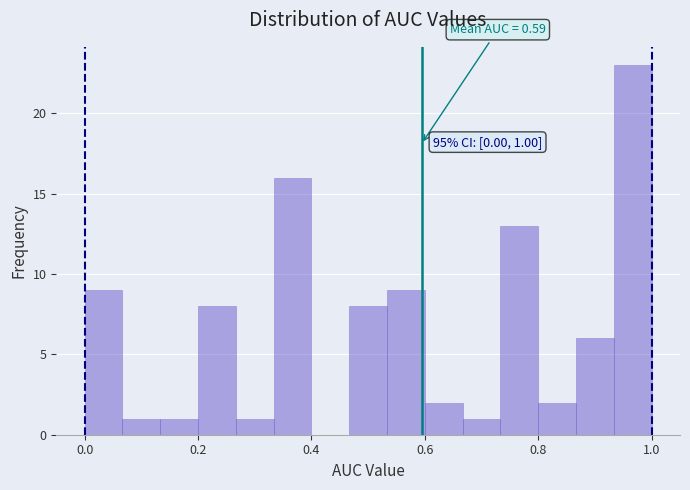

Around what value on the x-axis is the tallest bar? Give the approximate position of its centre, as read against the axis.

0.96